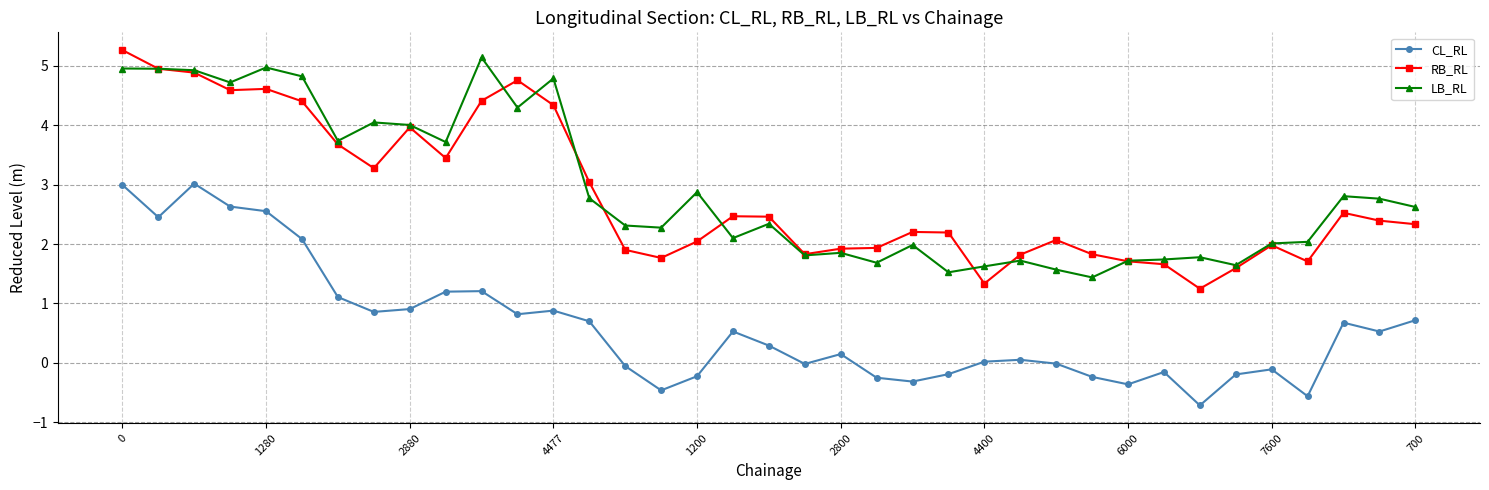

How many lines are shown in the chart?

3